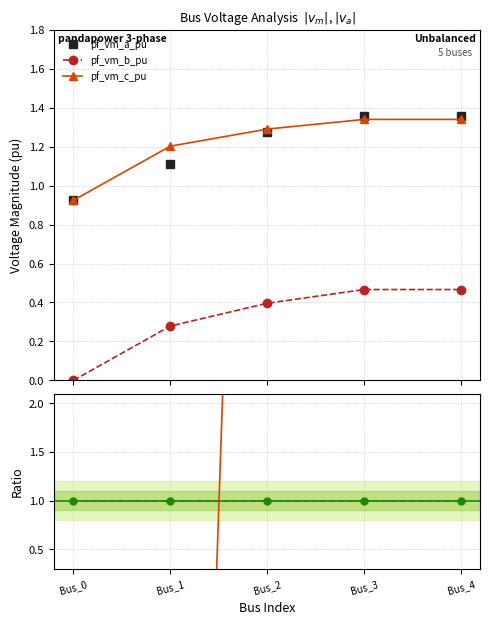

The value of pf_va_b_degree at Bus_4 is -11.9. True or false?

False